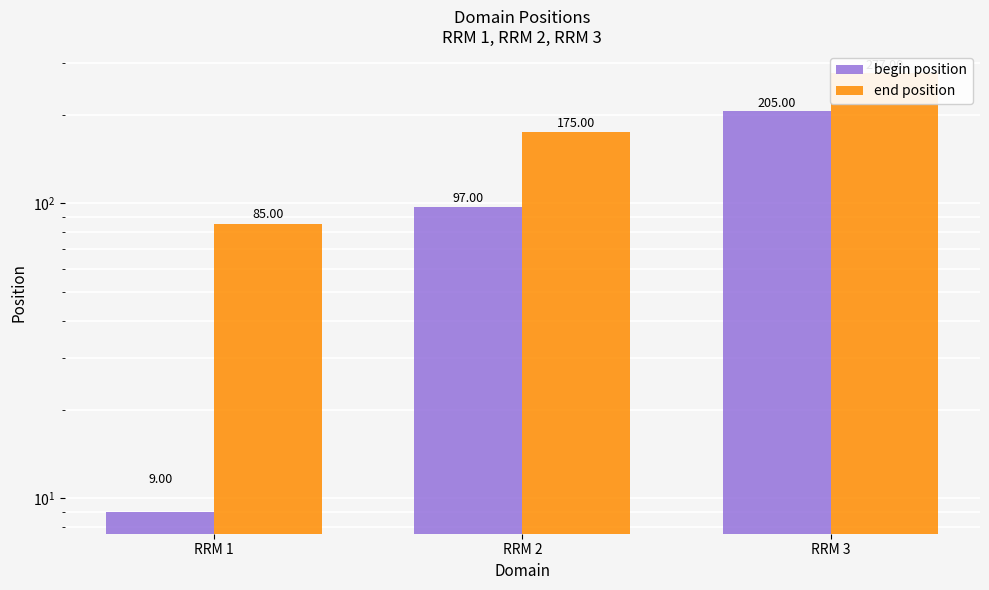

Where does the begin position series first go above 97?

RRM 3